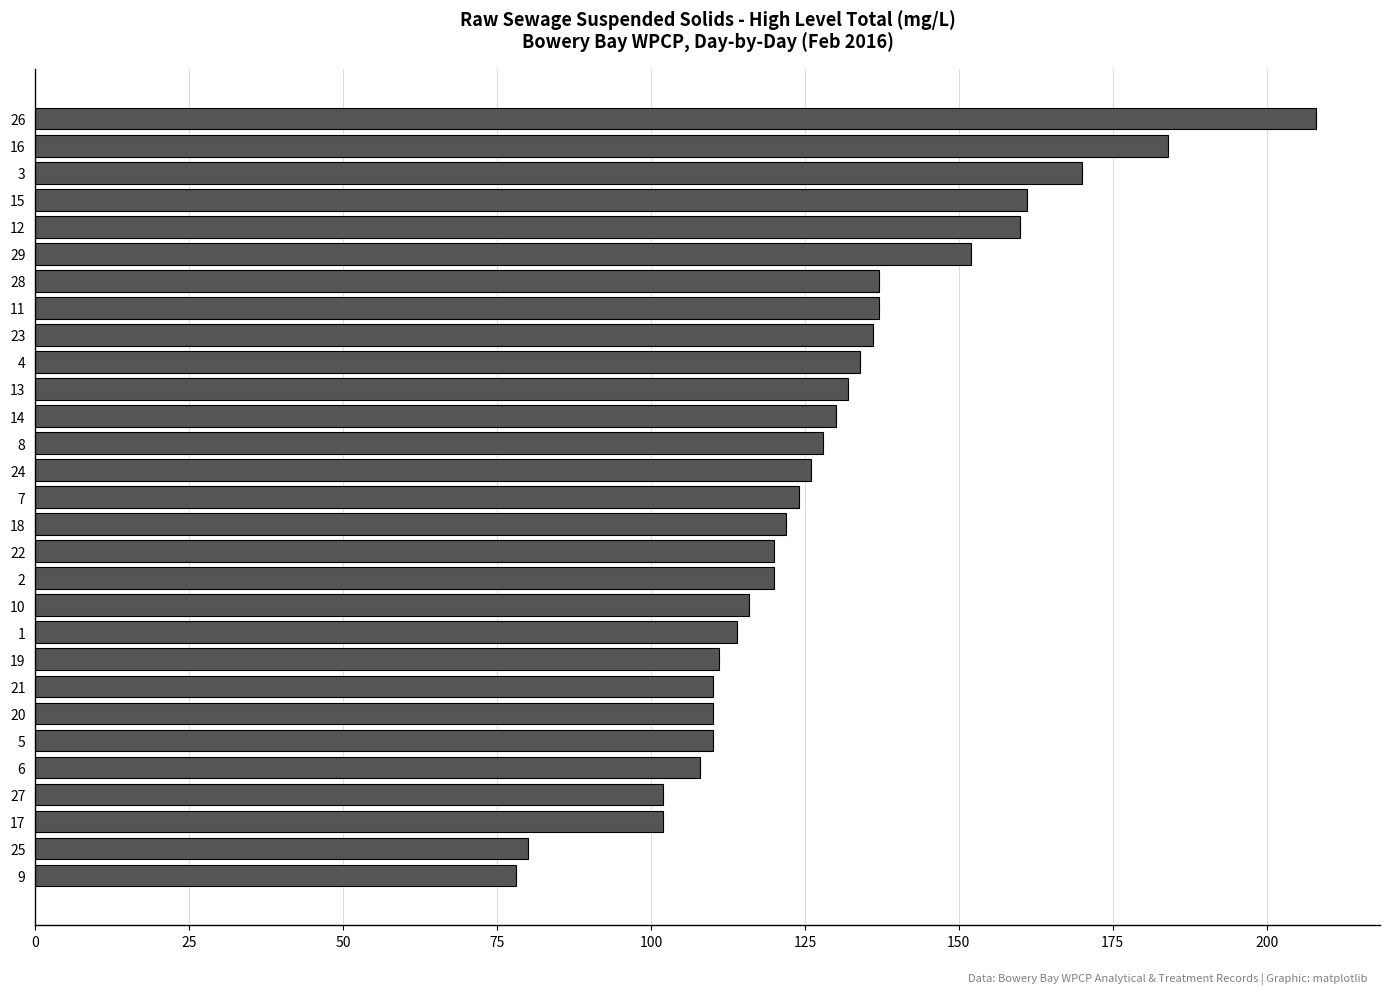

Approximately how many times larger is the value at 13 compared to 17?

1.3